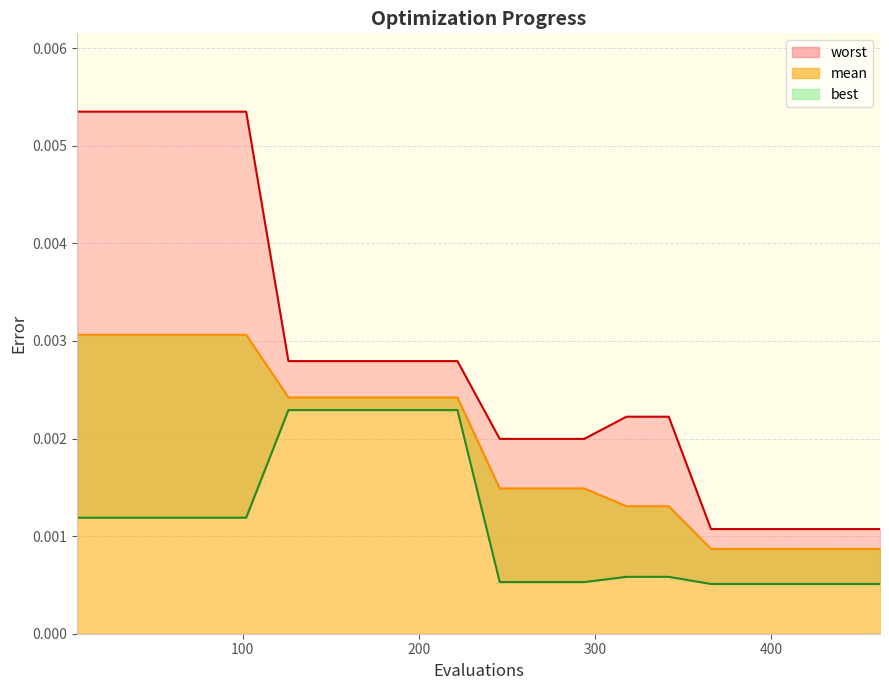

Rank the categories by mean value from highest to lowest.

6, 30, 54, 78, 102, 126, 150, 174, 198, 222, 246, 270, 294, 318, 342, 366, 390, 414, 438, 462